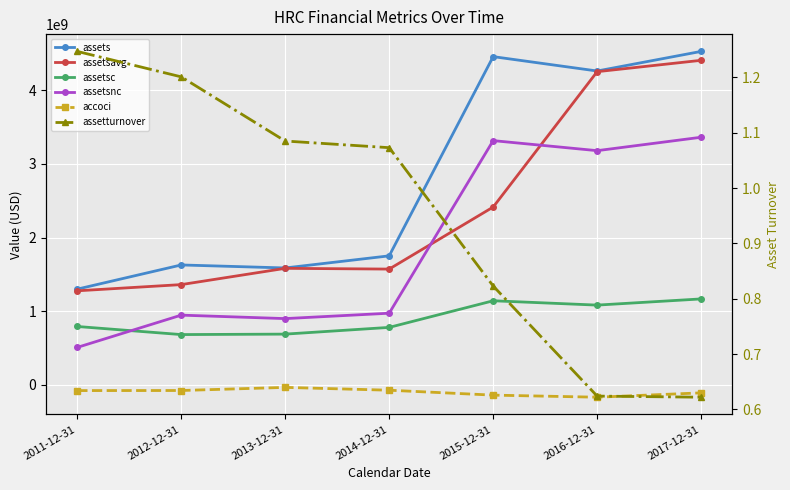

The value of assetsc at 2011-12-31 is 487085729.8. True or false?

False